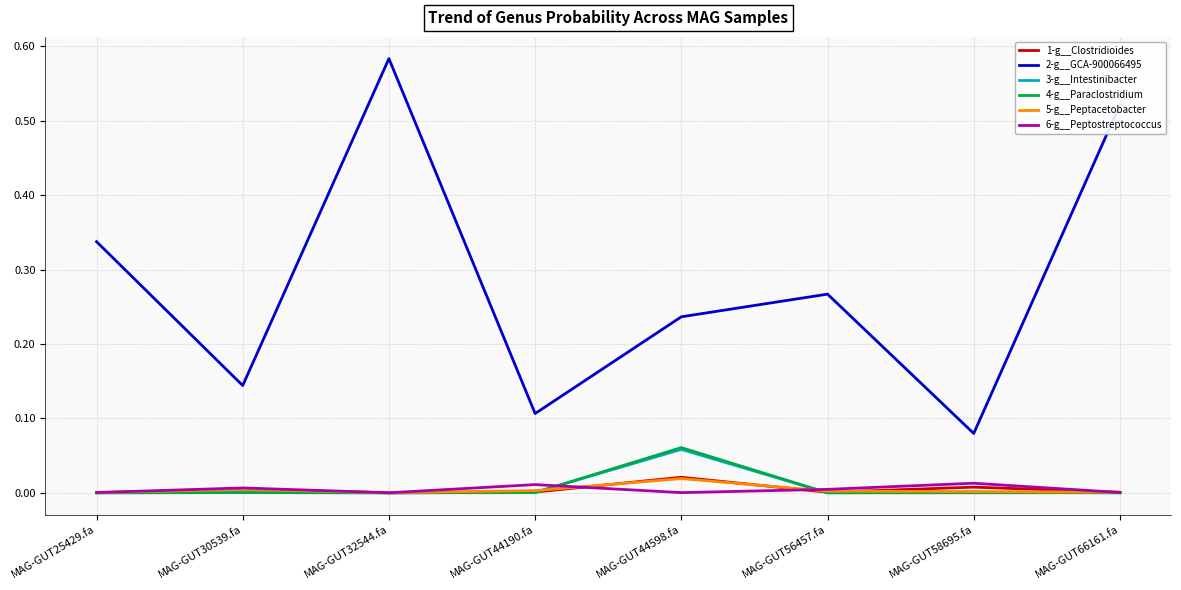

Does the chart display data point markers on the line(s)?

No